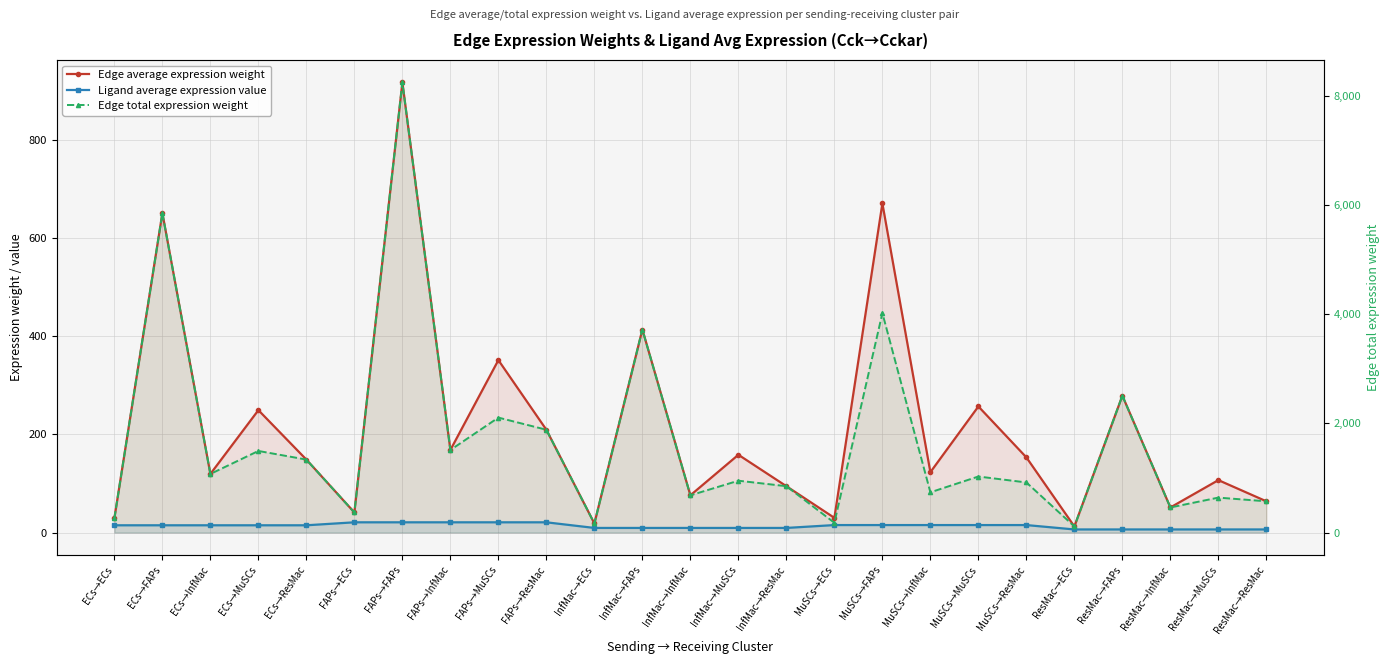

True or false: Edge total expression weight and Edge average expression weight cross at least once.

False